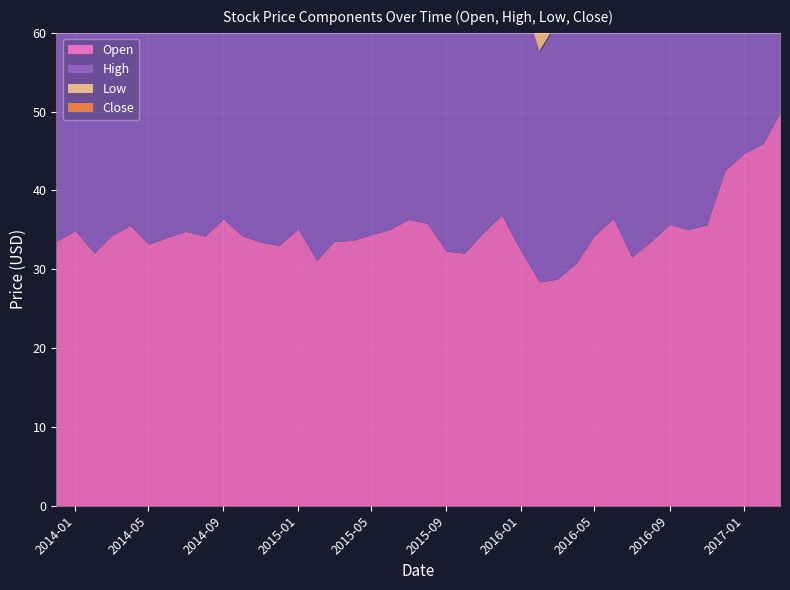

True or false: Low has a value of 34.0 at 2016-09-01.

True